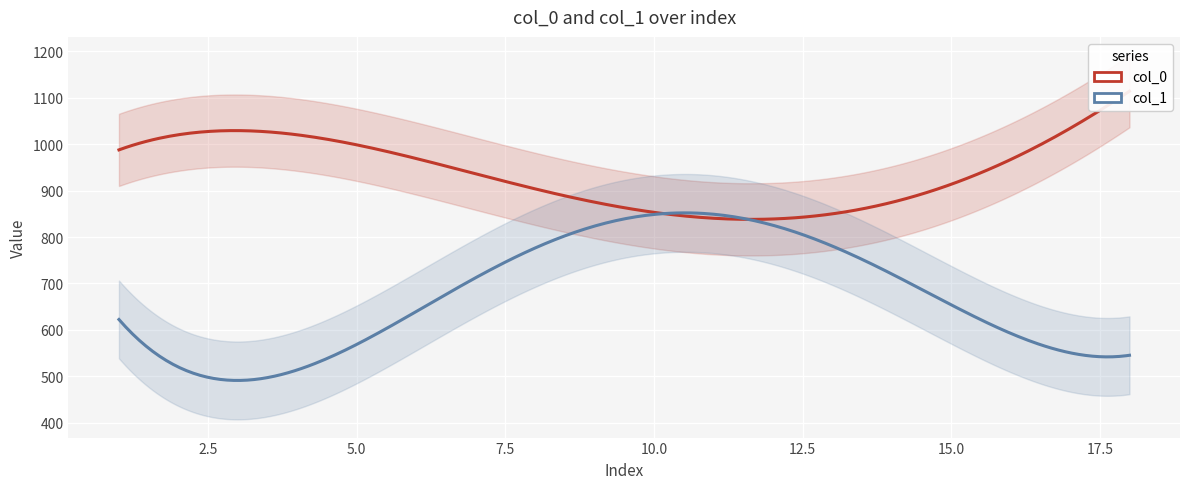

Where do col_0 and col_1 first cross each other?

9 and 10